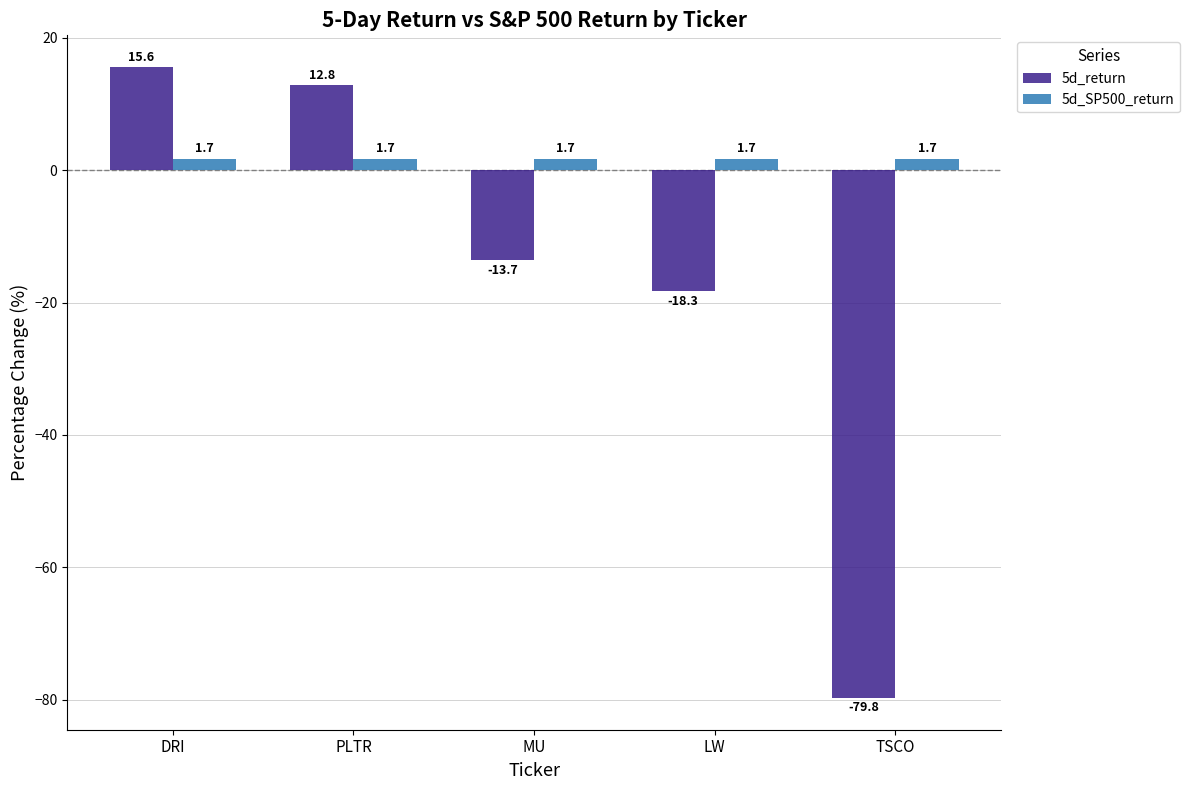

Between DRI and MU, which series saw the biggest shift?

5d_return